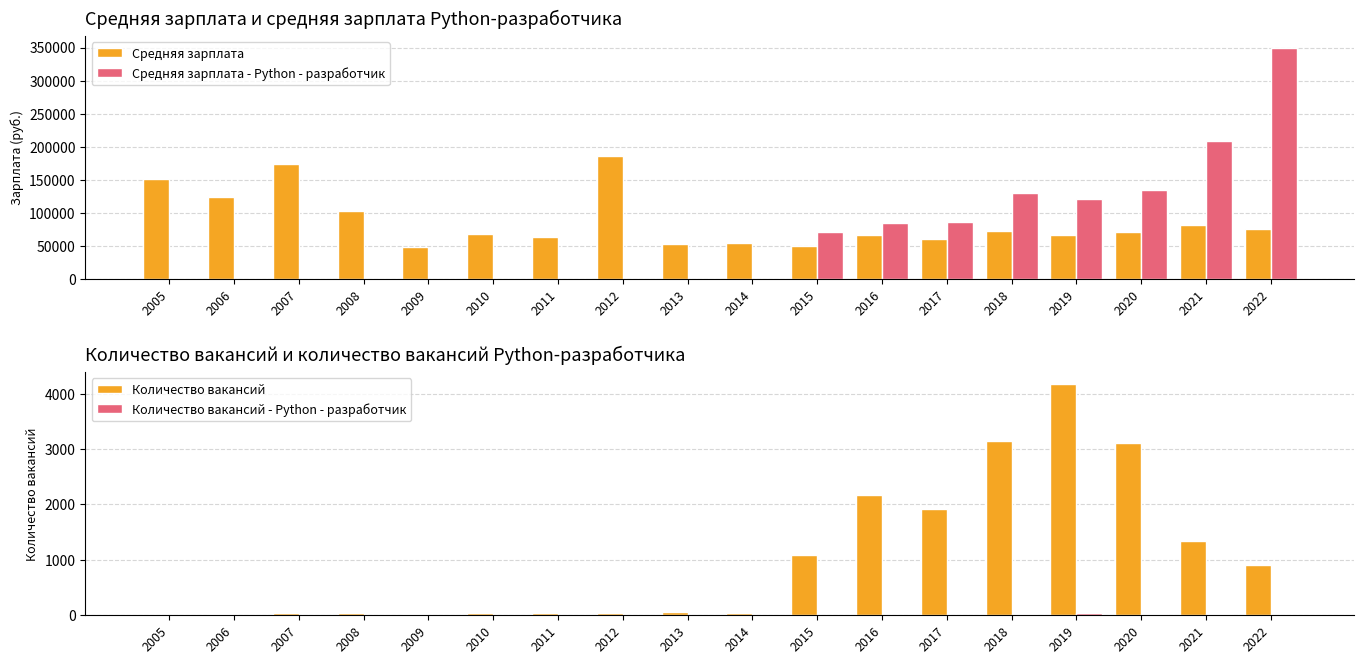

Rank the categories by Средняя зарплата value from highest to lowest.

2012, 2007, 2005, 2006, 2008, 2021, 2022, 2018, 2020, 2010, 2016, 2019, 2011, 2017, 2014, 2013, 2015, 2009